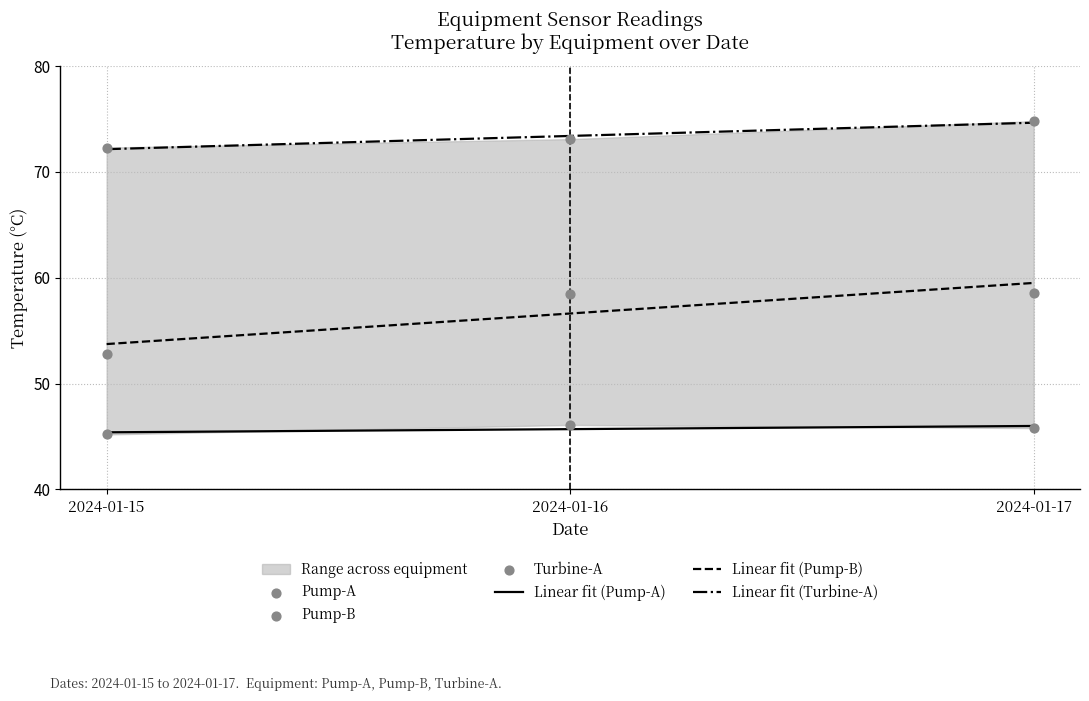

What is the total value across all series at 2024-01-16?

353.4